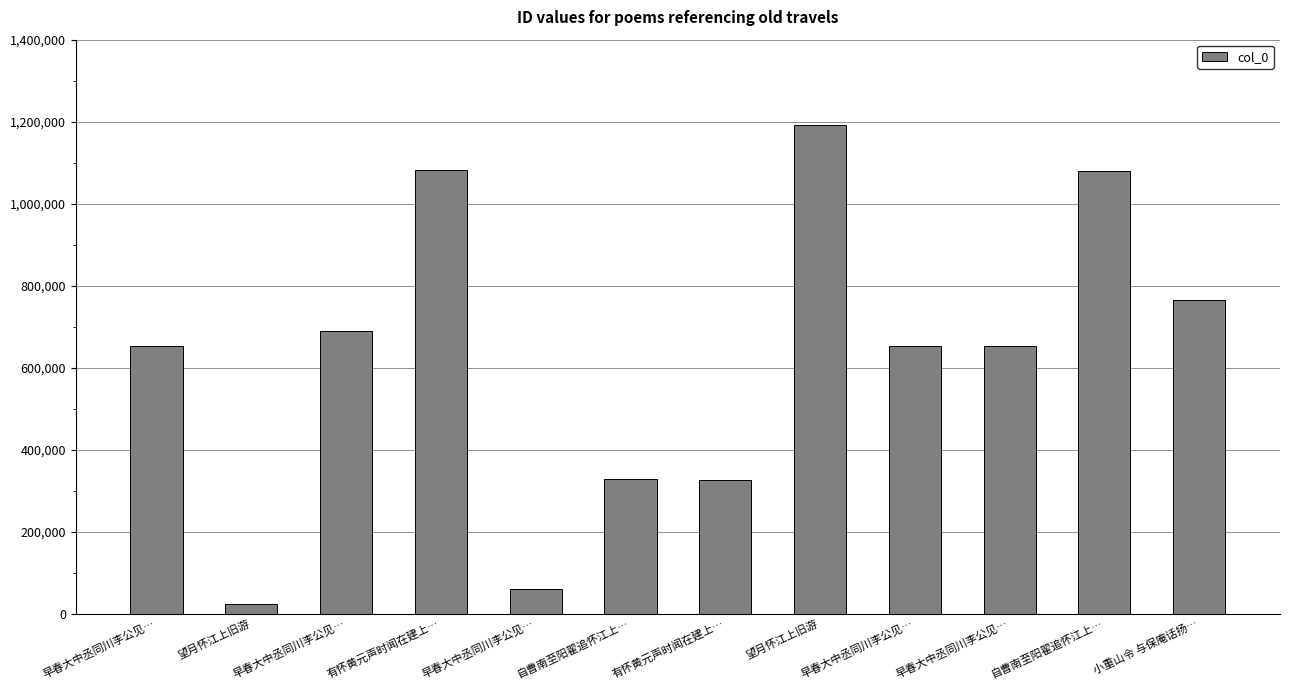

Does the chart contain any negative values?

No